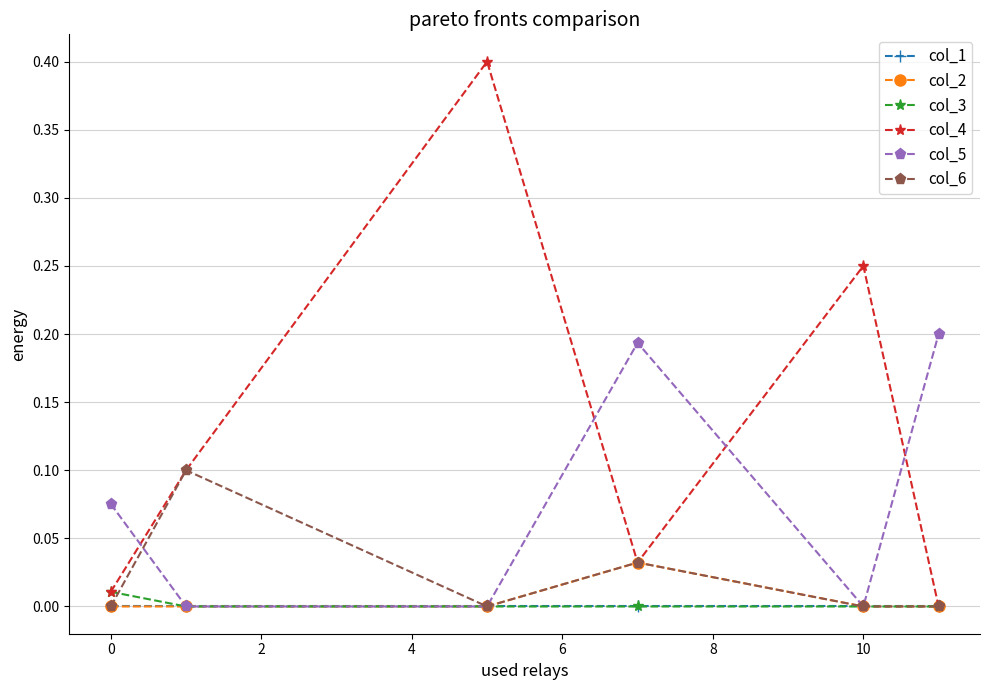

Which series has the largest range (max minus min)?

col_4